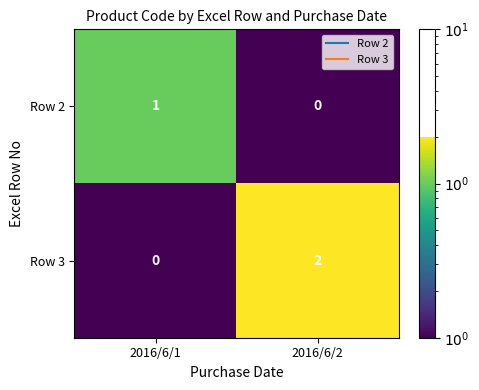

Is it true that Row 2 equals 1 at 2016/6/1?

True